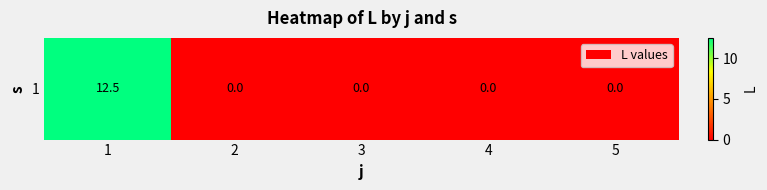

List the labels in order of value, largest first.

1, 2, 3, 4, 5